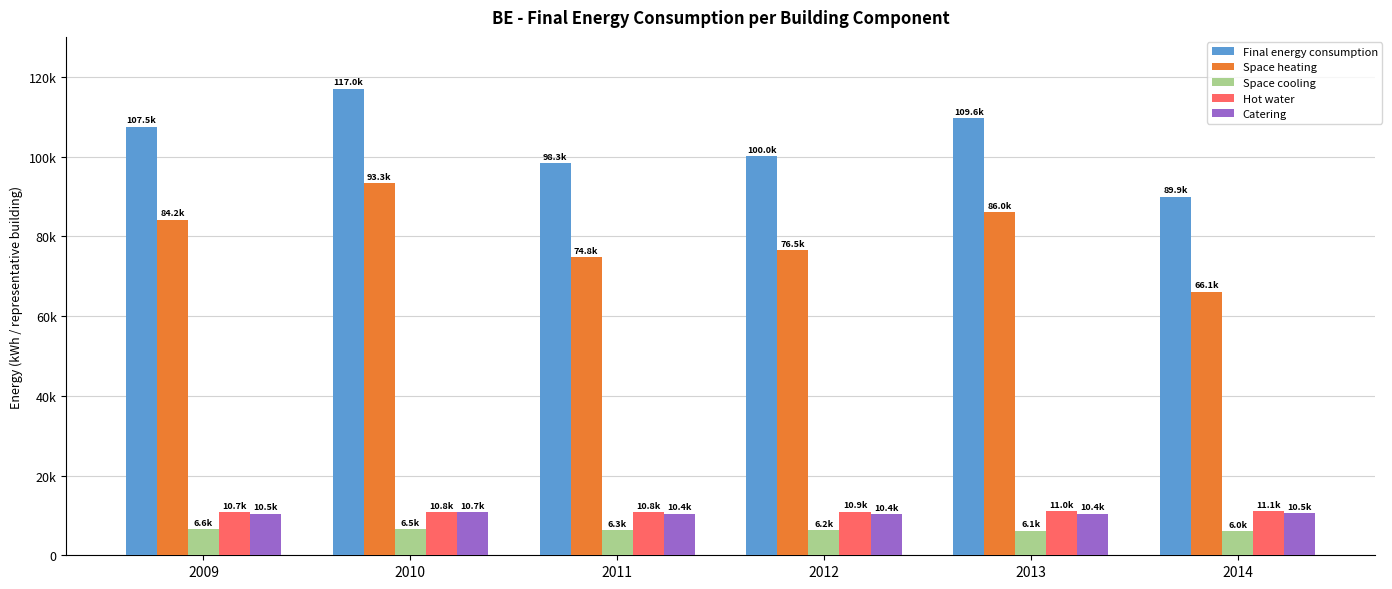

Is it true that Catering equals 14911.3 at 2013?

False